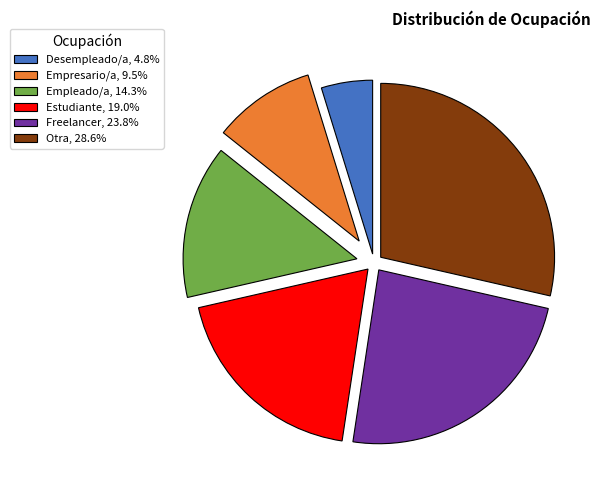

Does Empresario/a represent more than half of the total?

No